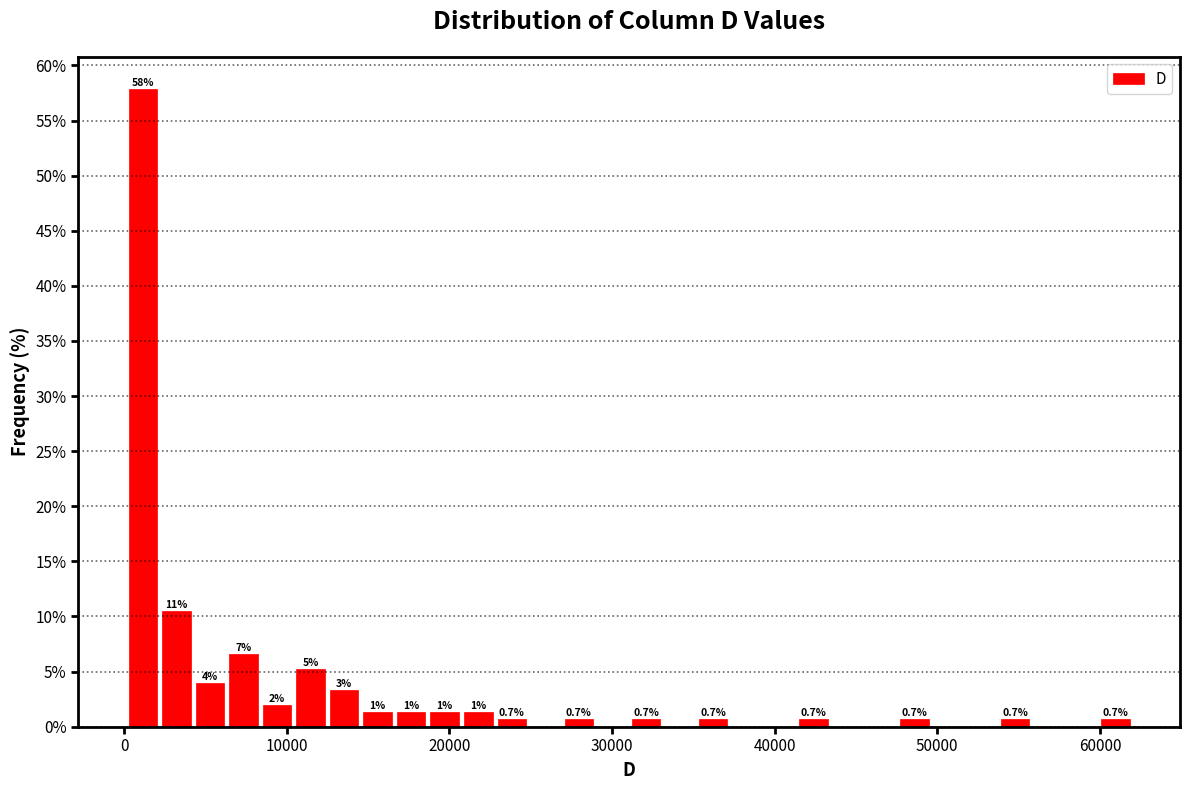

Read against the x-axis, roughly where is the centre of the tallest bar?

1000